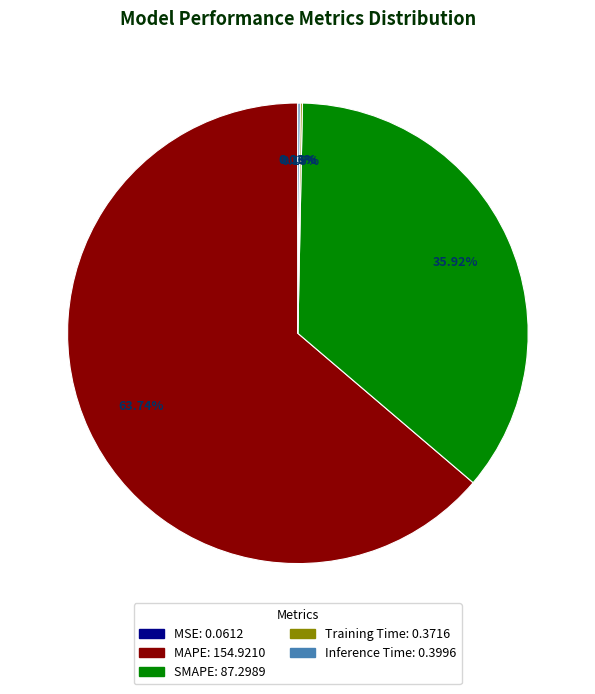

Is it true that SMAPE is 36% of the pie?

True